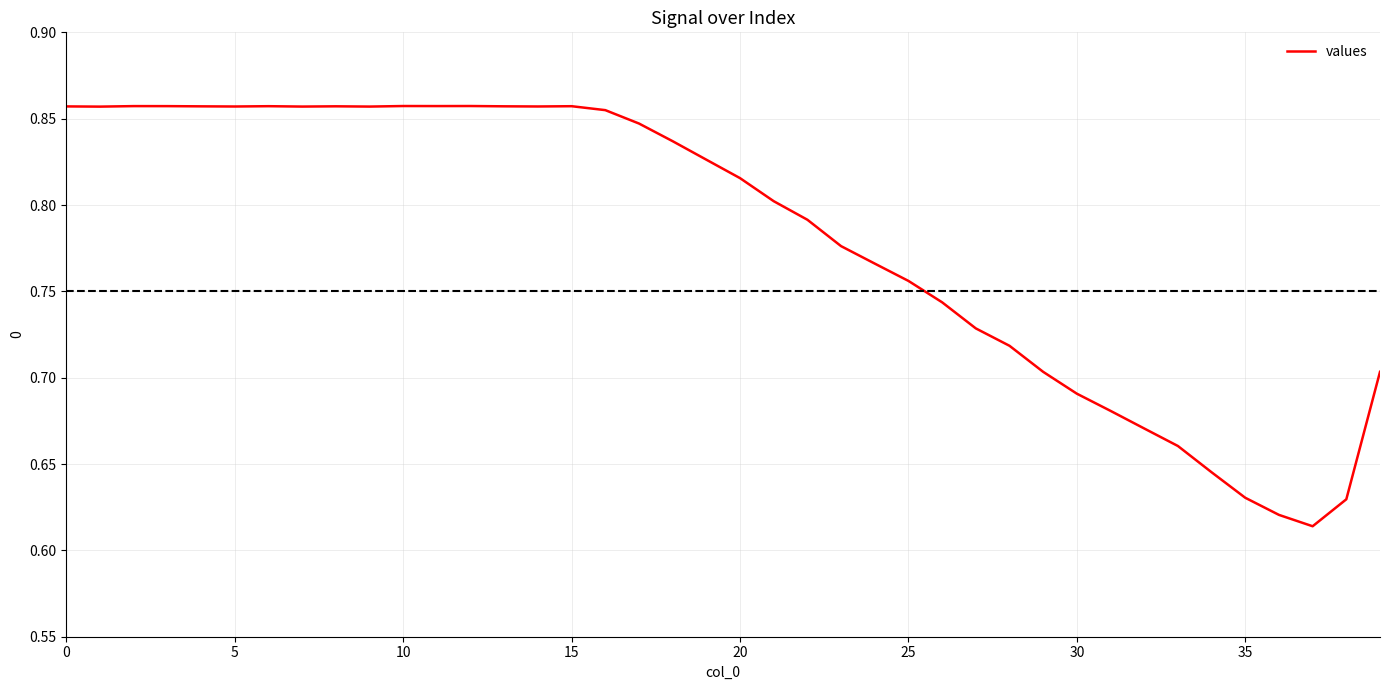

Does the chart display data point markers on the line(s)?

No